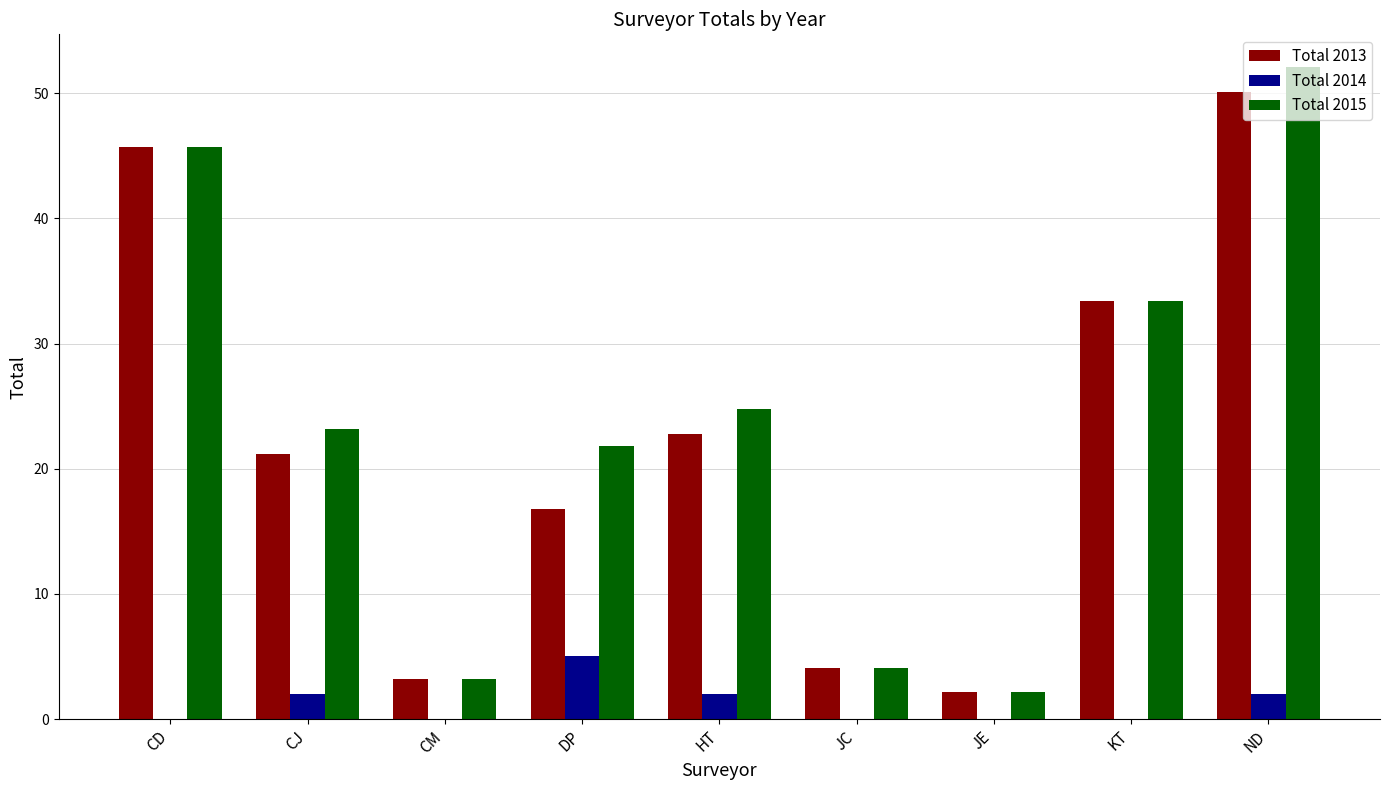

What is the sum of all Total 2015 values?

210.5